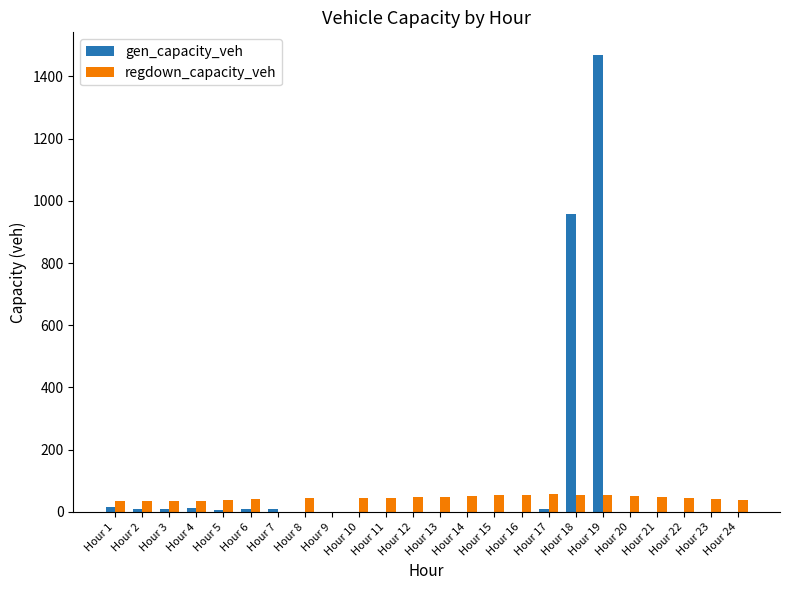

At which label is gen_capacity_veh closest to 734?

Hour 18